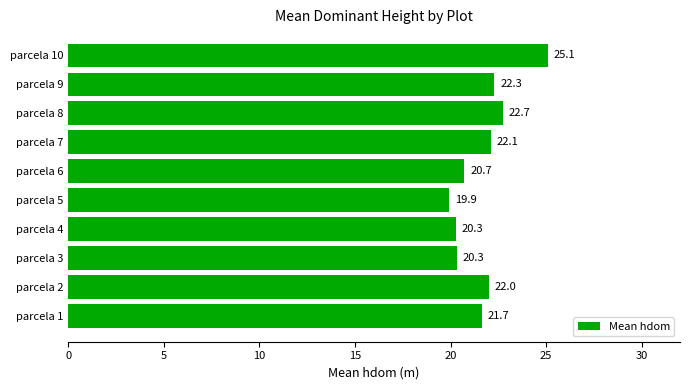

What is the approximate value at parcela 2?

22.0